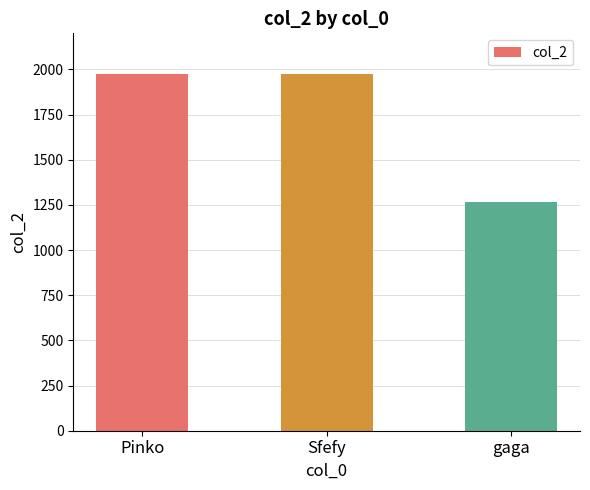

What position from the left is gaga?

3